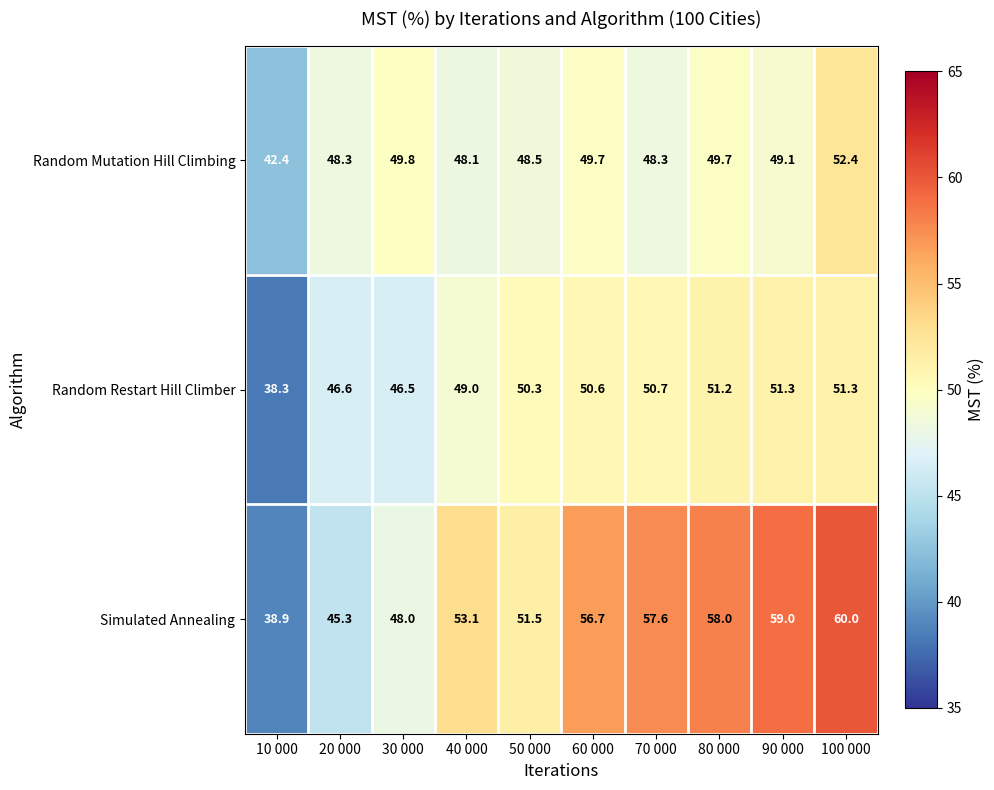

What is the difference between the second highest and minimum values in the Simulated Annealing series?

20.1